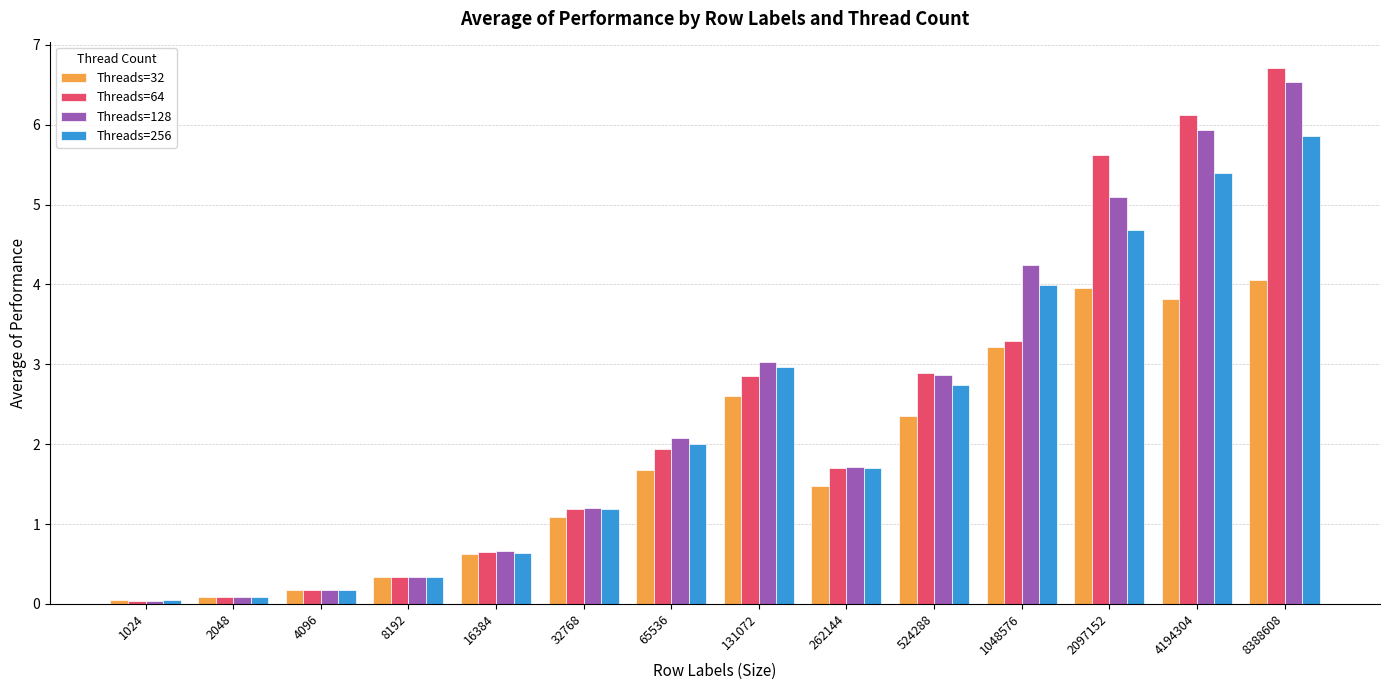

True or false: Threads=64 has a value of 1.7 at 262144.

True